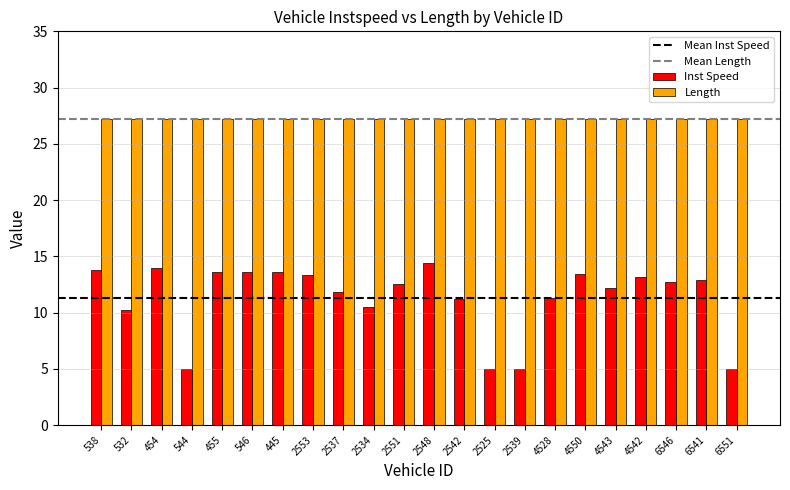

Which series has the largest range (max minus min)?

Inst Speed